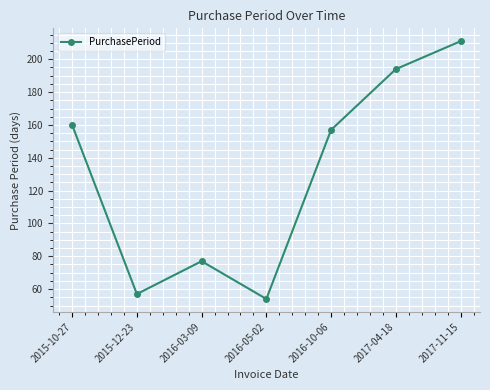

What is the value of the 7th point from the left?

211